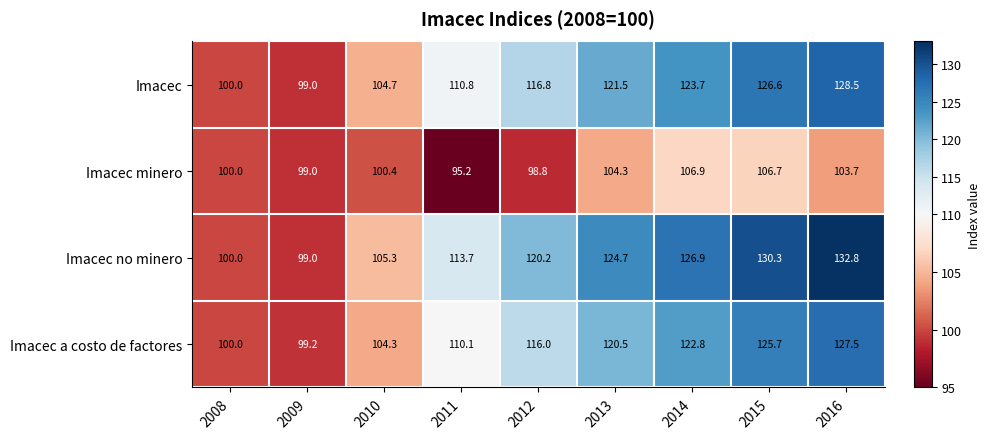

What is the difference between the maximum and minimum values in the Imacec series?

29.5